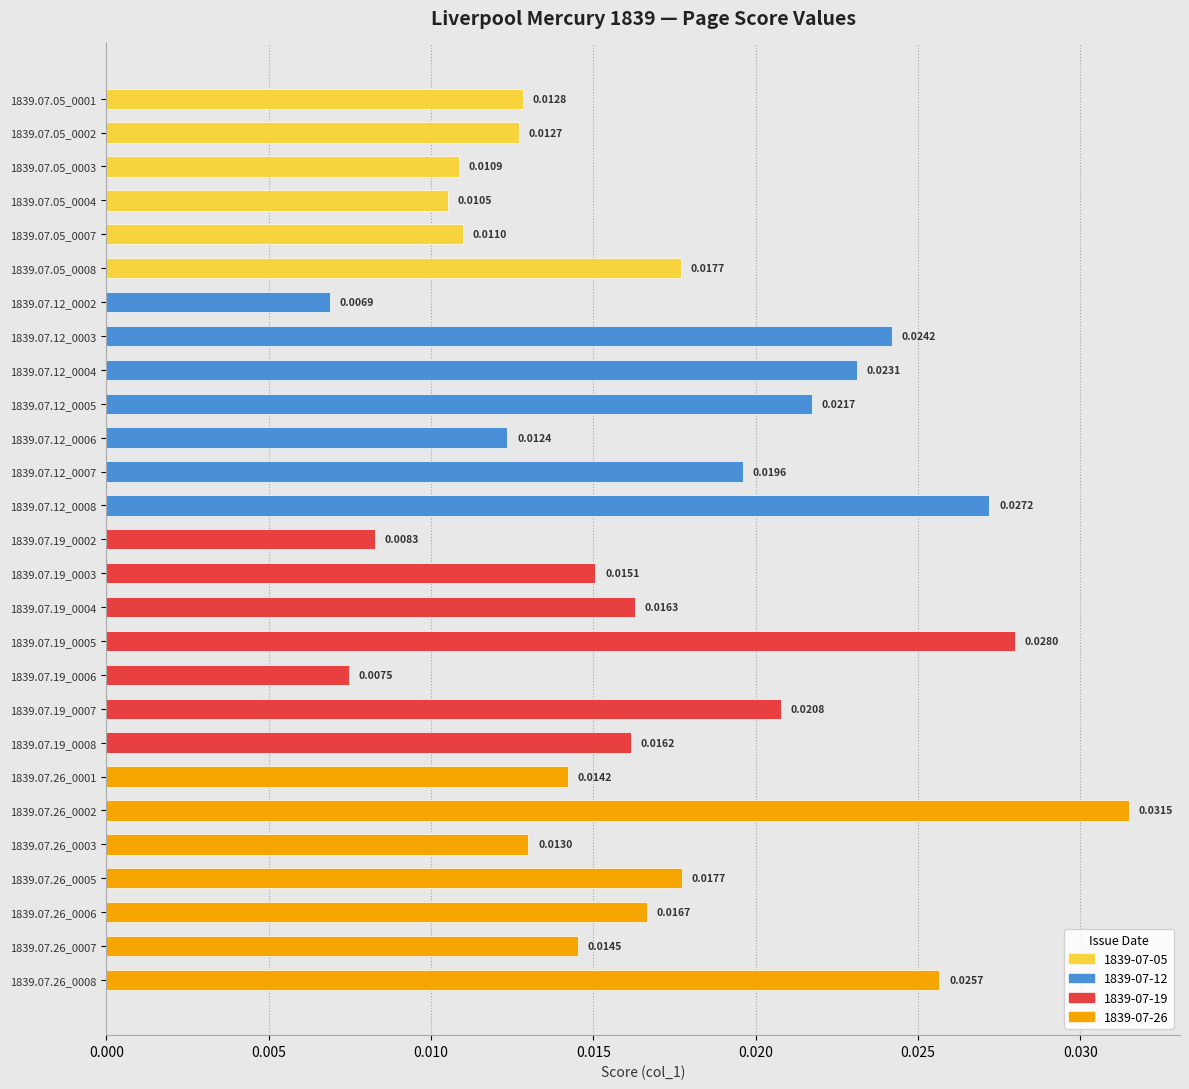

Are the bars grouped side by side (vs. stacked)?

No